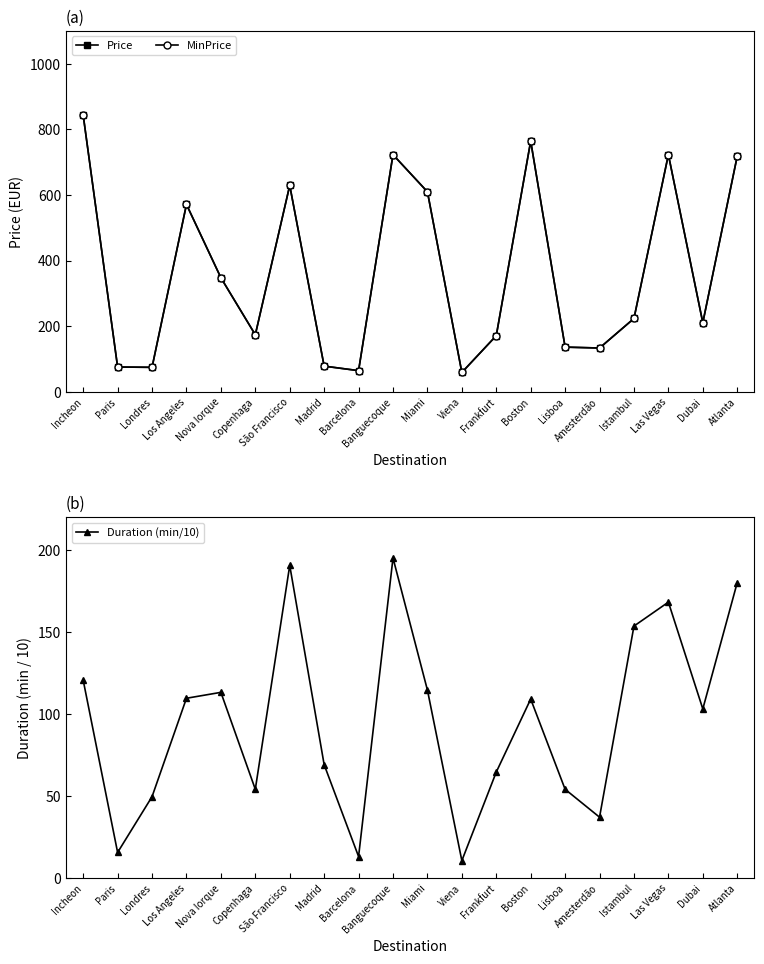

What is the difference between the Price values at Londres and Las Vegas?

648.2